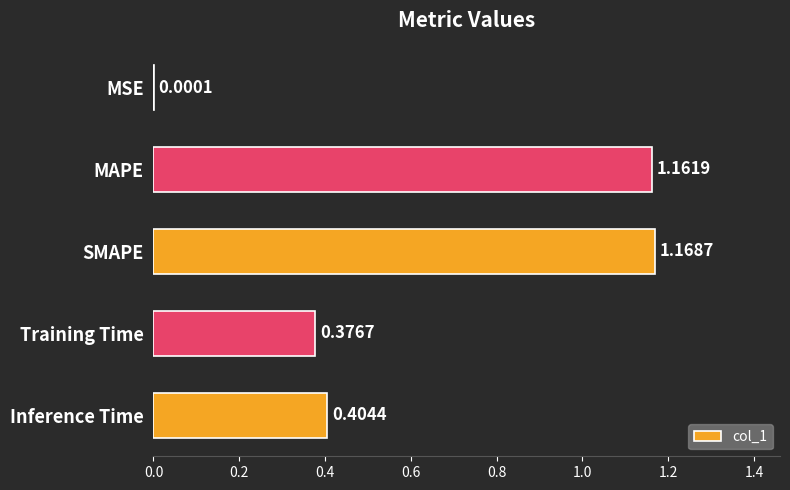

Which category has the highest value across all series?

SMAPE